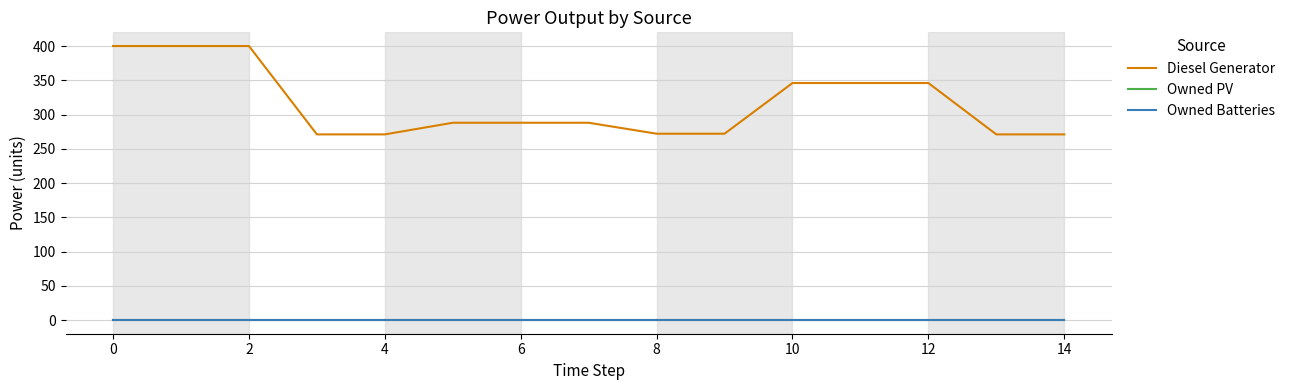

True or false: Owned PV and Owned Batteries intersect in this chart.

False